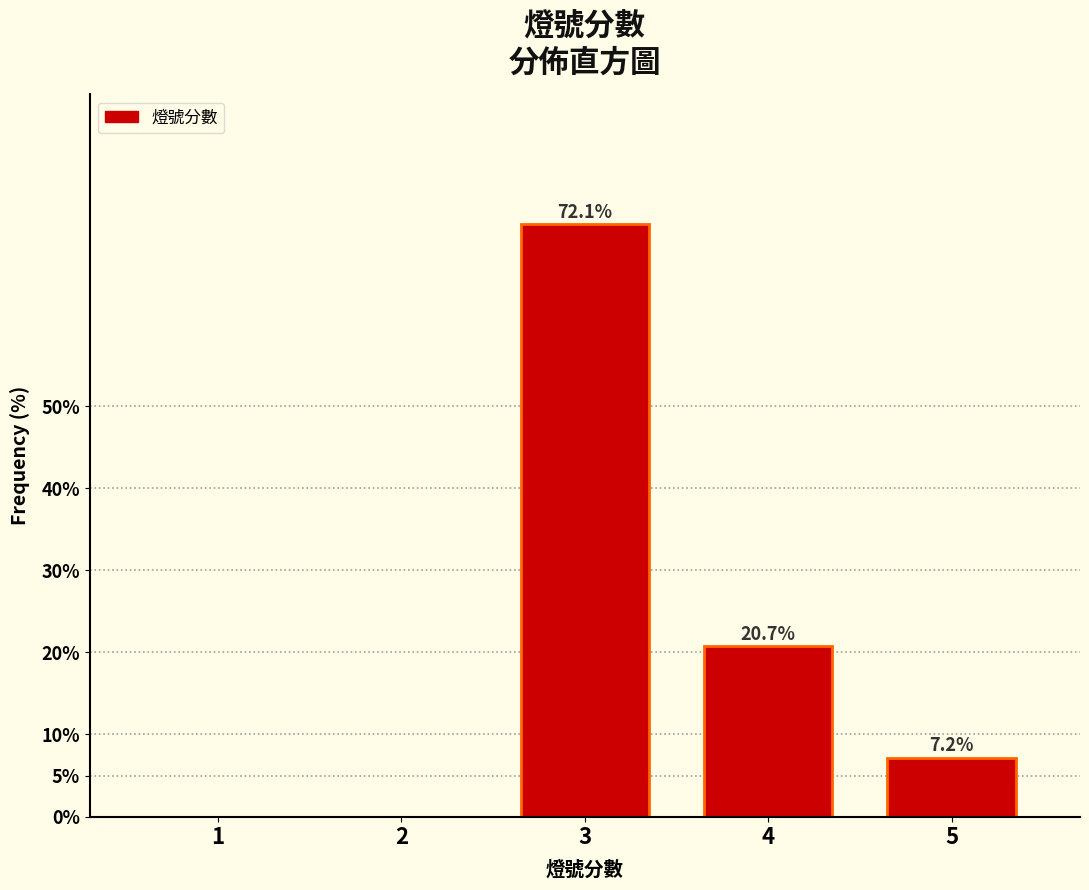

Reading left to right, what are all the values shown in this chart?

1=0.0	2=0.0	3=72.1	4=20.7	5=7.2